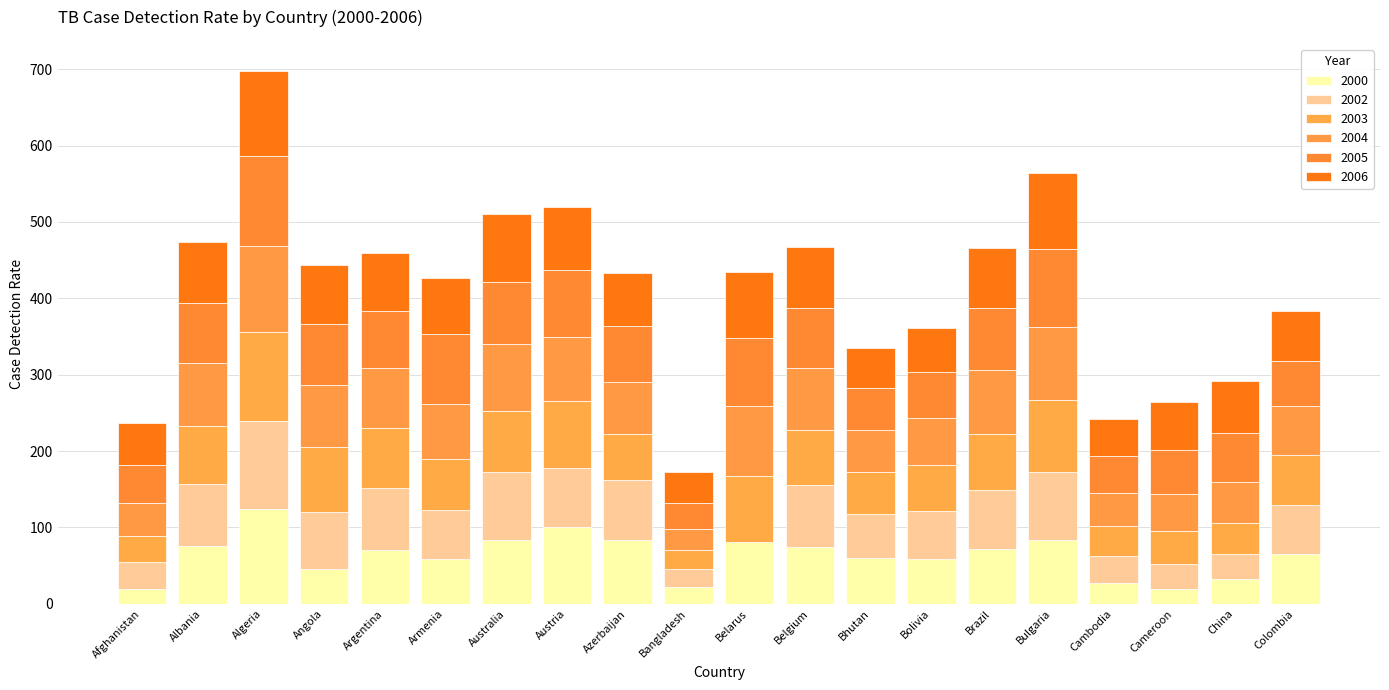

How many data points does each series have?

20